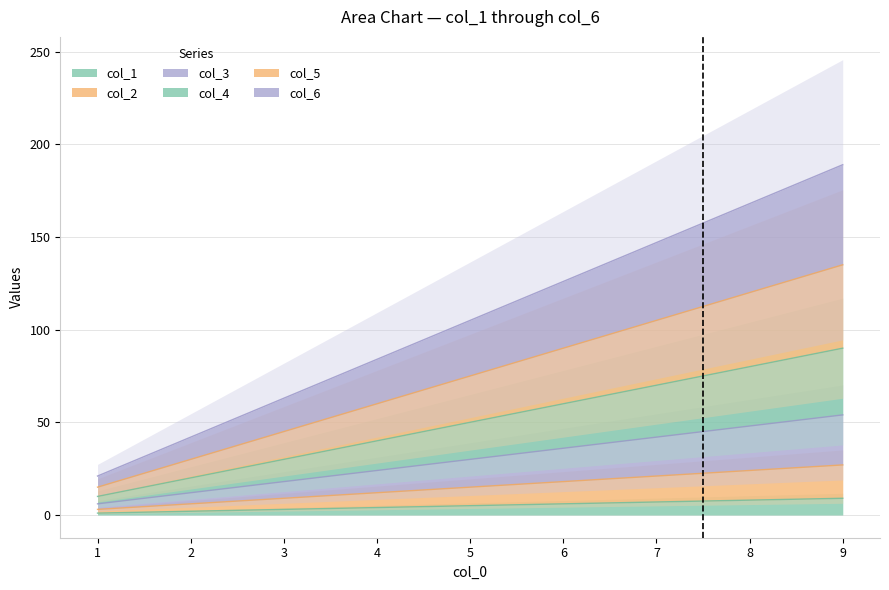

What is the difference between the maximum and second lowest values in the col_2 series?

21